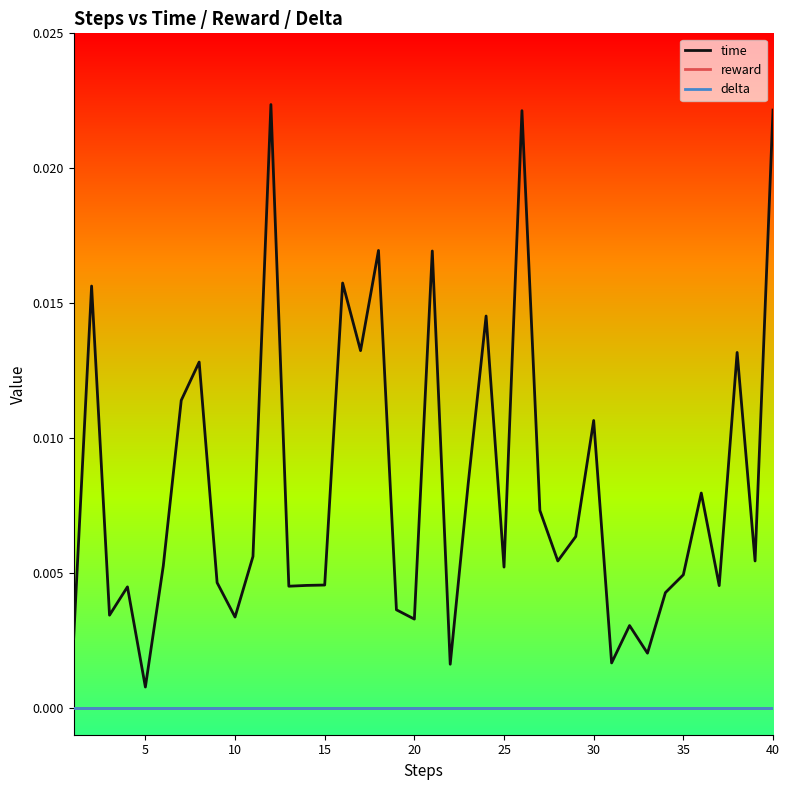

Does the chart have visible grid lines?

No